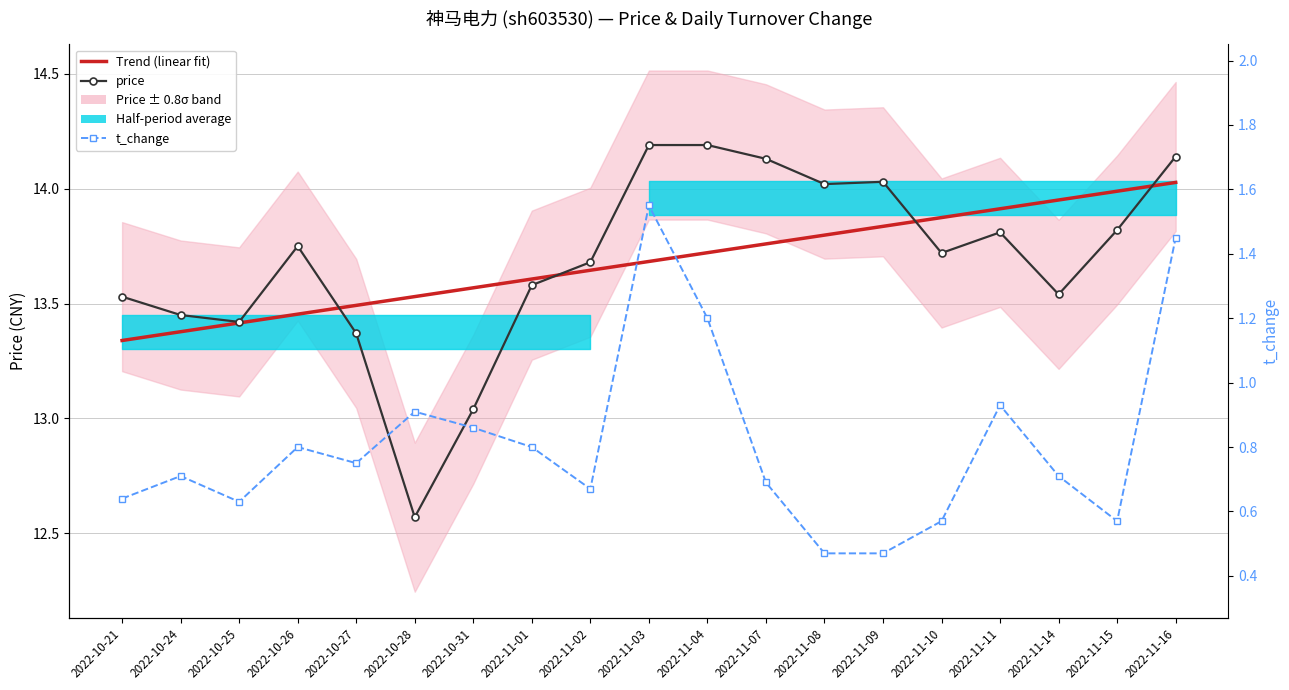

In price, how many points are lower than both neighbors (excluding endpoints)?

5